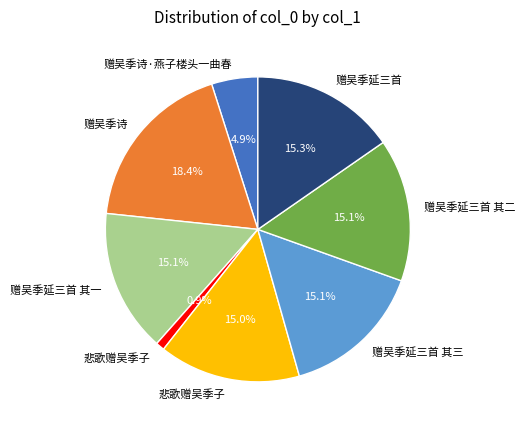

Does any single category account for the majority?

No